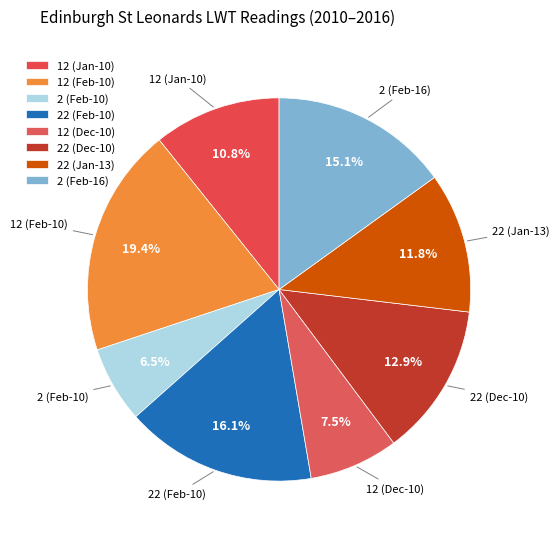

Between 2 (Feb-10) and 12 (Feb-10), which is larger?

12 (Feb-10)